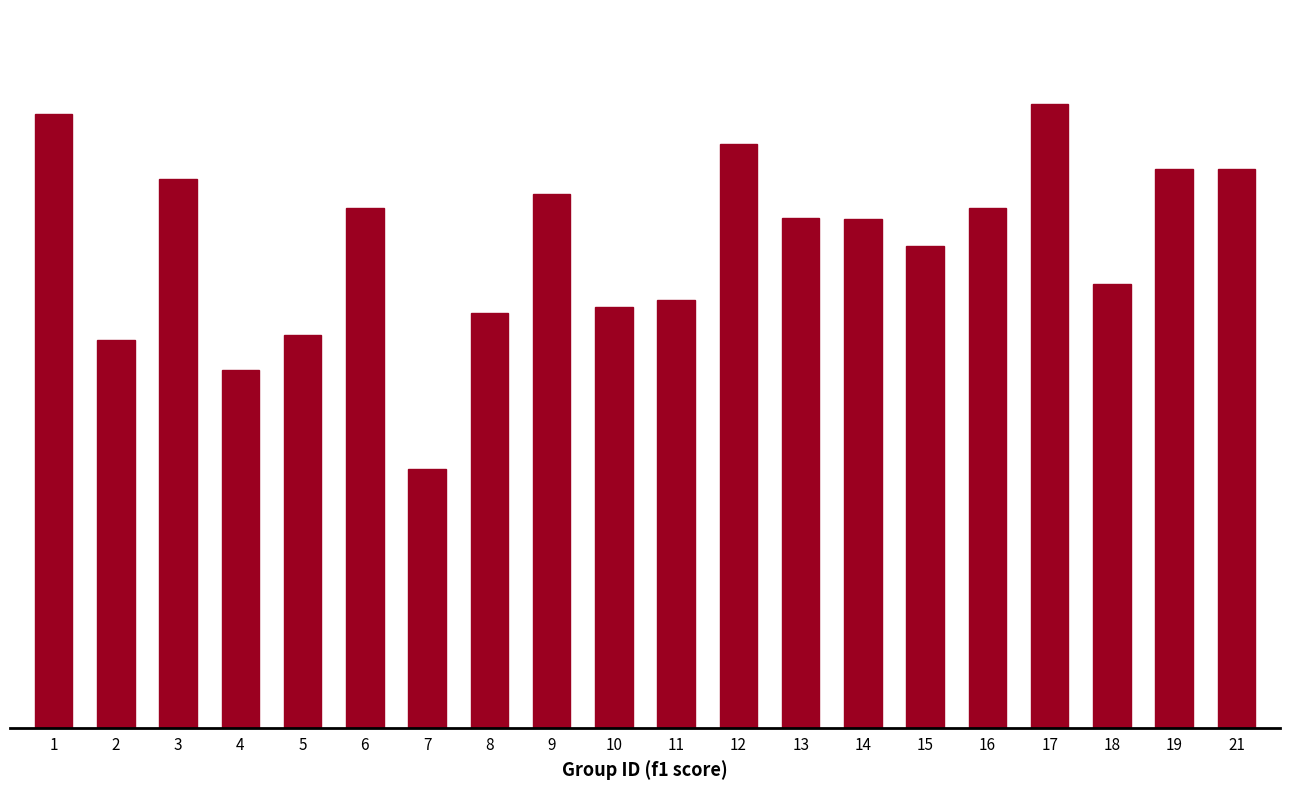

What is the difference between the second highest and second lowest values?

0.3